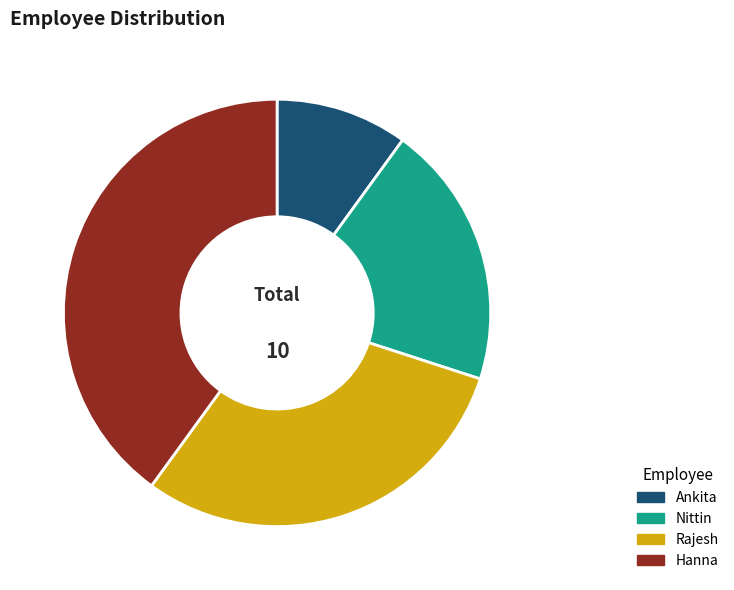

Is the sum of Rajesh and Hanna greater than half?

Yes